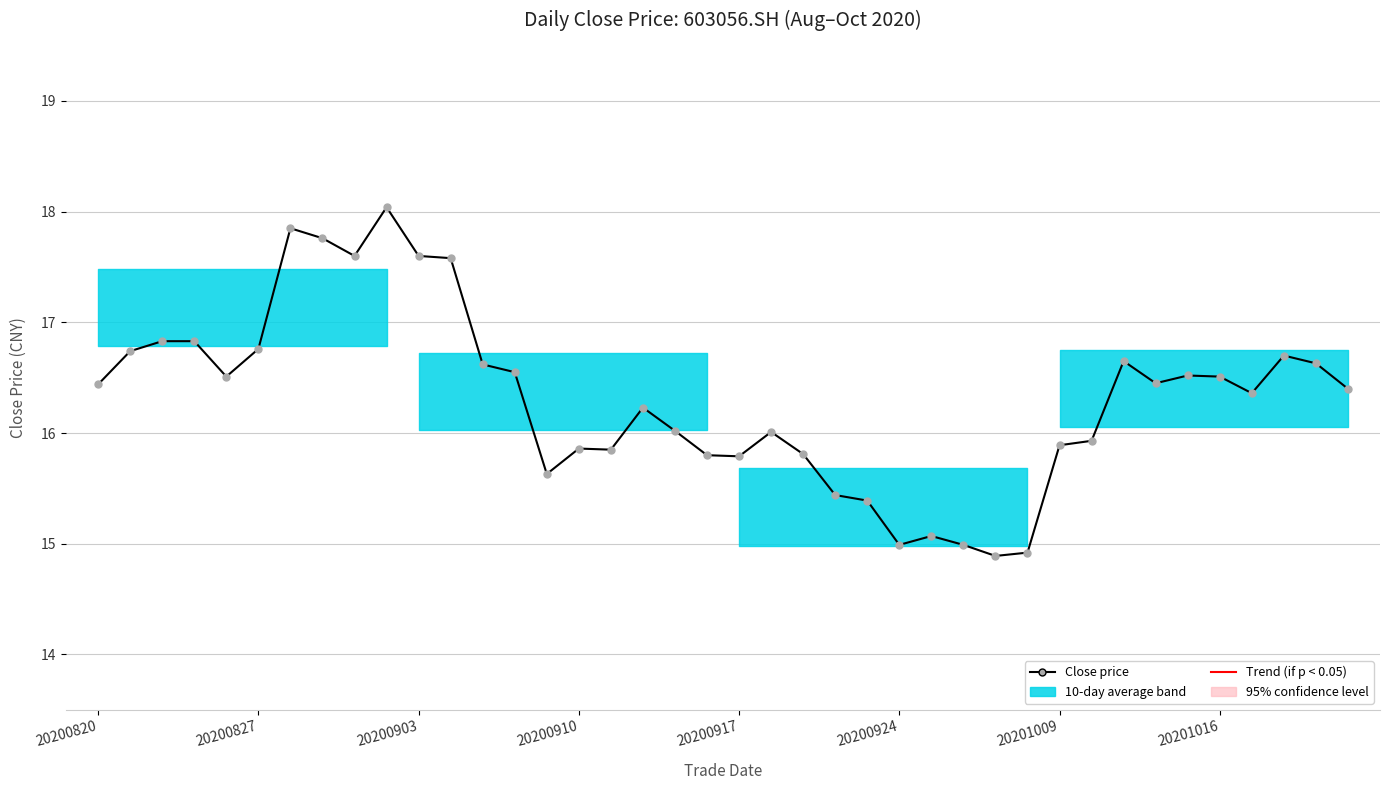

What is the difference between the second highest and minimum values?

3.0